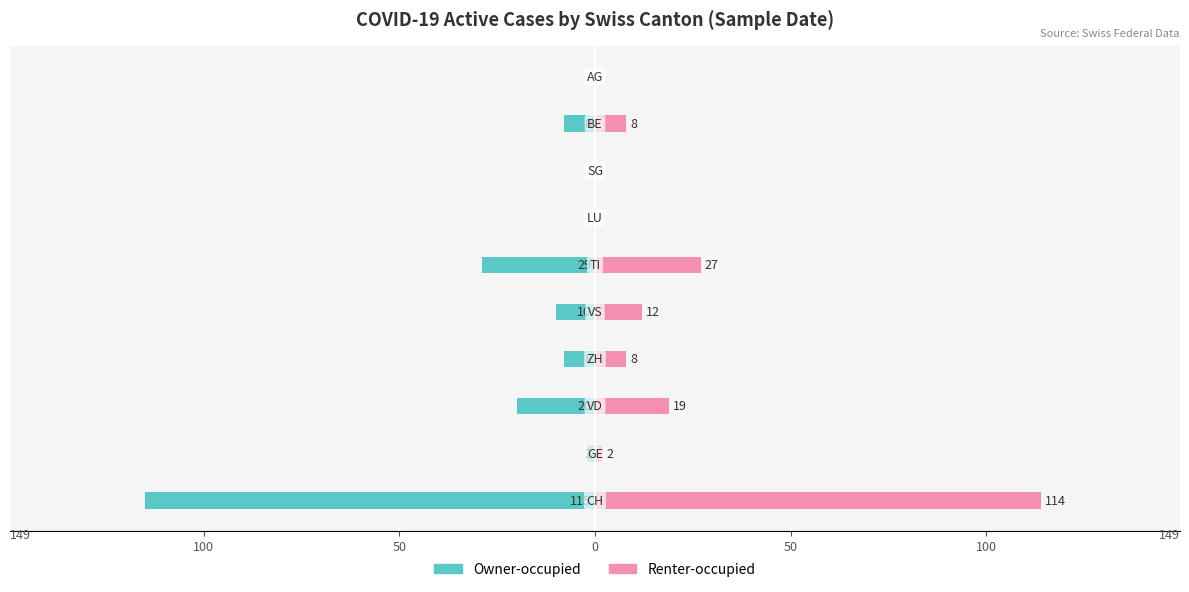

What are all the series names shown in the legend?

Owner-occupied, Renter-occupied